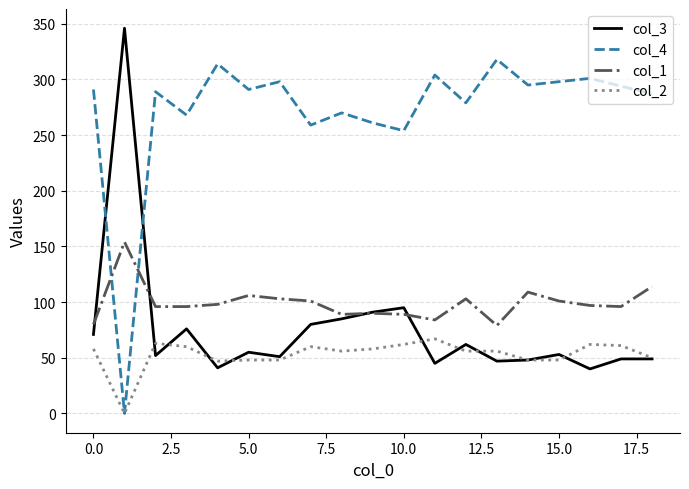

Rank the series by their maximum value, from lowest to highest.

col_2, col_1, col_4, col_3